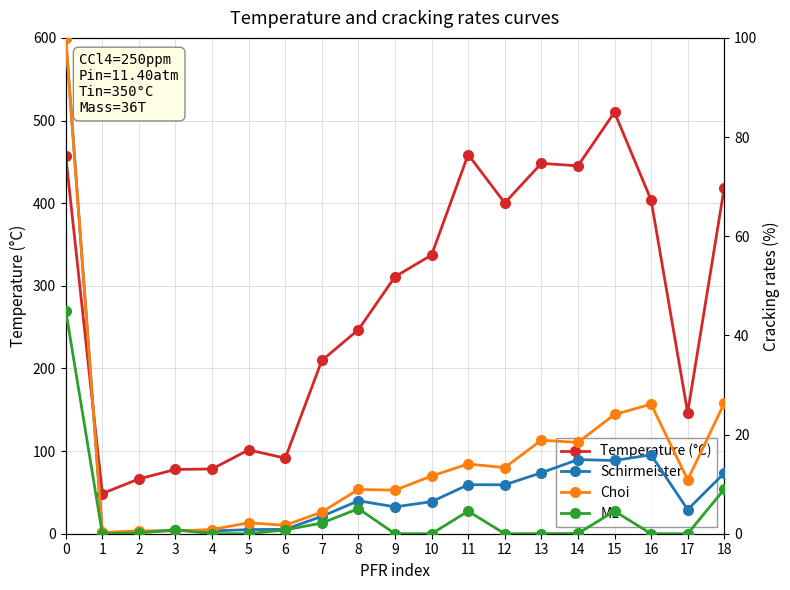

Is it true that Schirmeister equals 0.4 at 2?

True